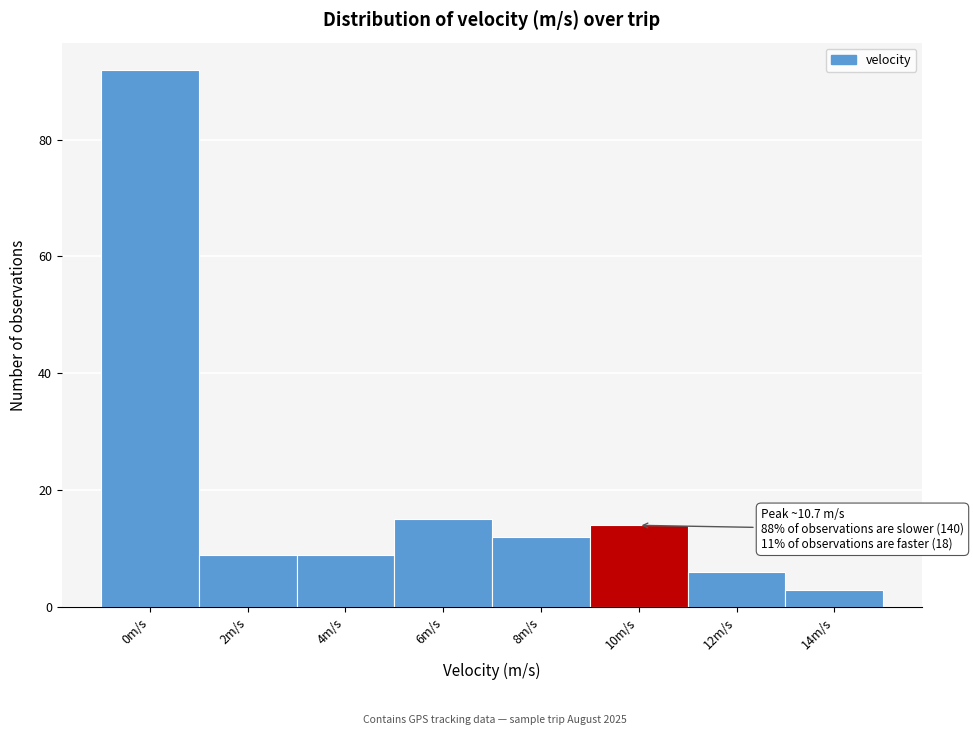

Reading left to right, what are all the values shown in this chart?

92	9	9	15	12	14	6	3